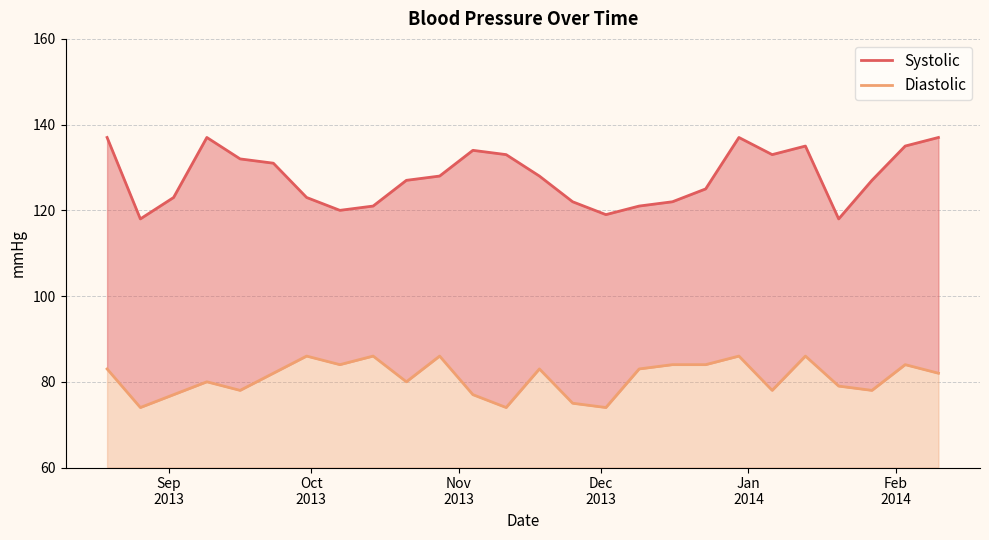

Which category has the highest value across all series?

Sep
2013